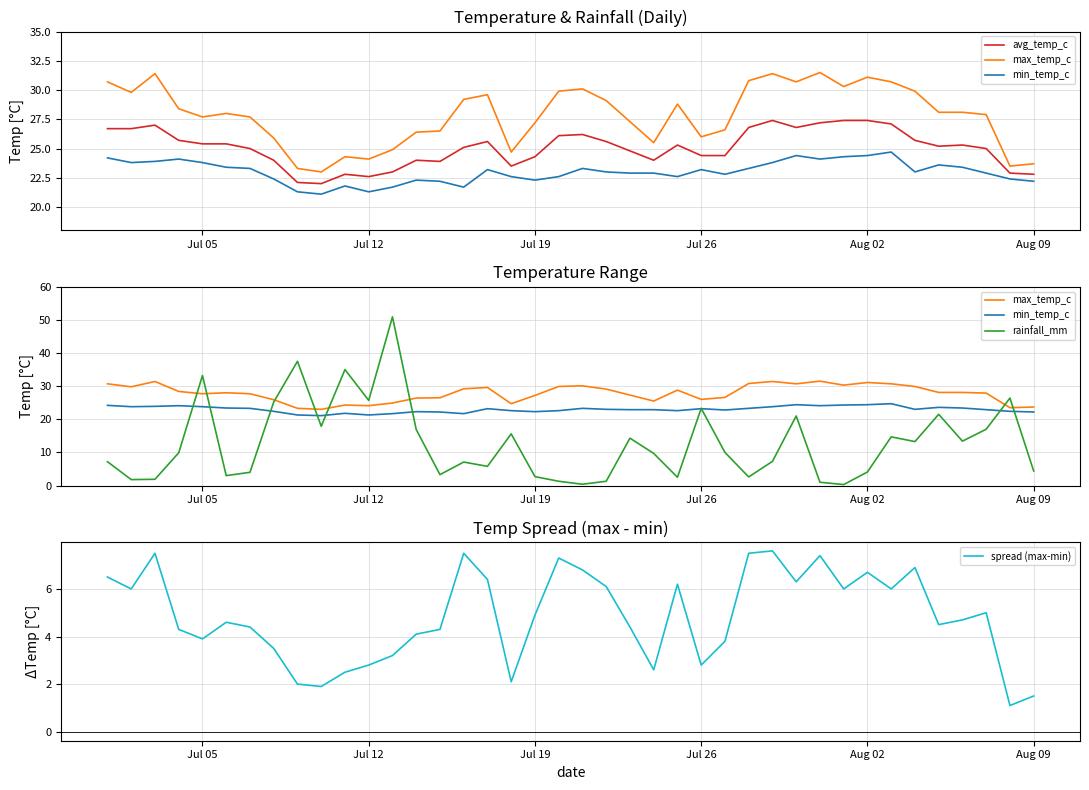

What is the highest value of the spread (max-min) series?

7.6